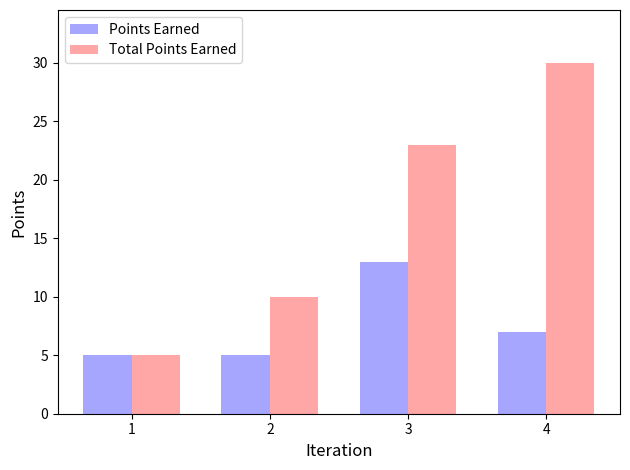

Reading left to right, extract all data points from this chart.

Points Earned: 1=5	2=5	3=13	4=7
Total Points Earned: 1=5	2=10	3=23	4=30